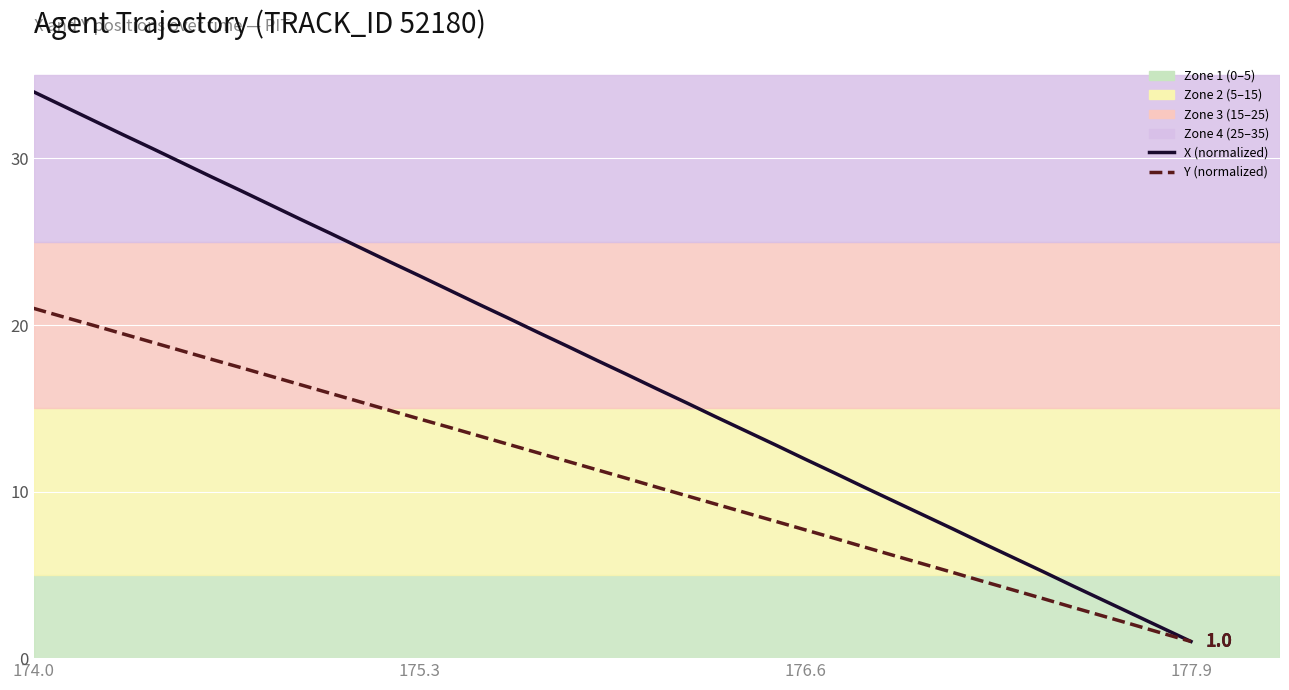

Which series has the largest range (max minus min)?

X (normalized)